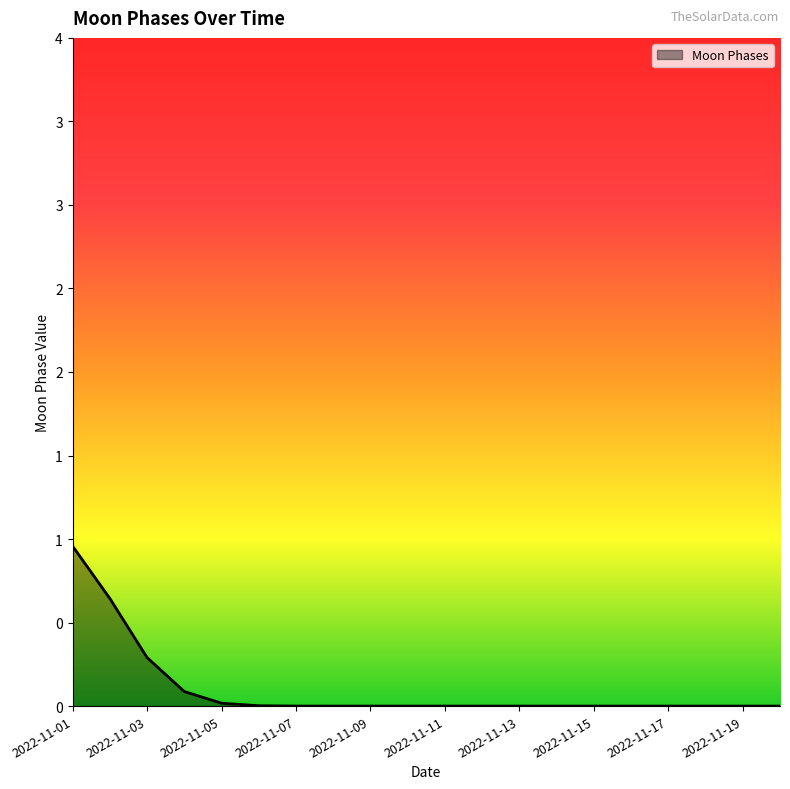

Does the chart display data point markers on the line(s)?

No